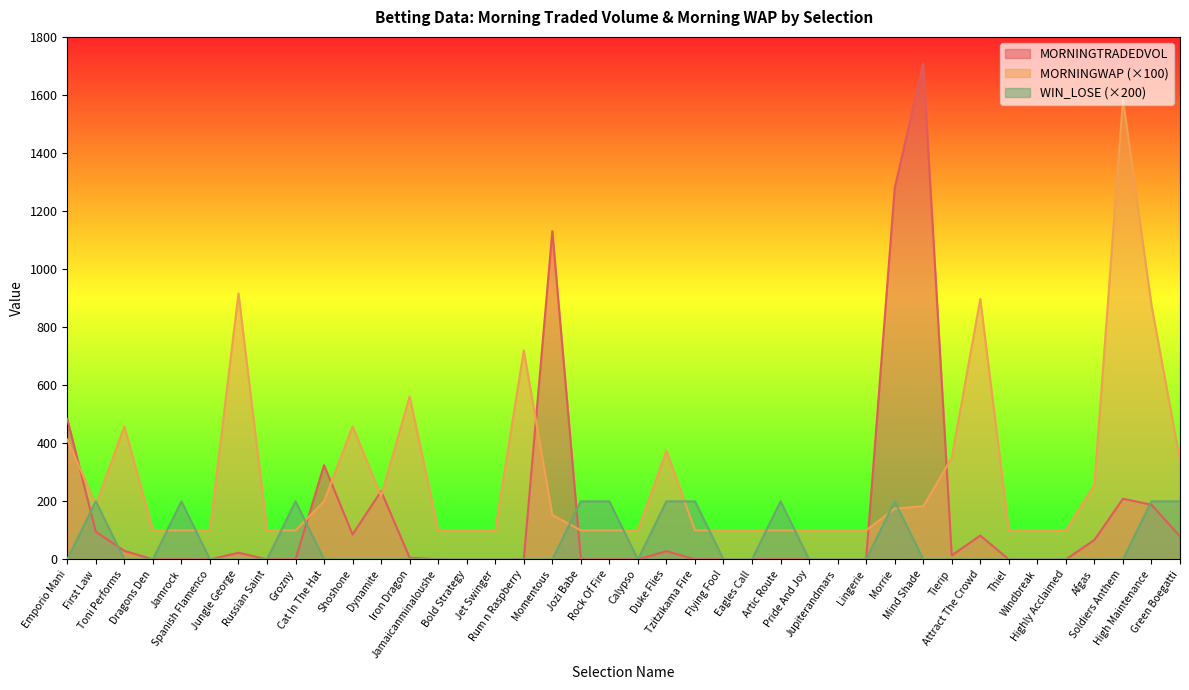

What is the label of the 29th point from the right?

Dynamite